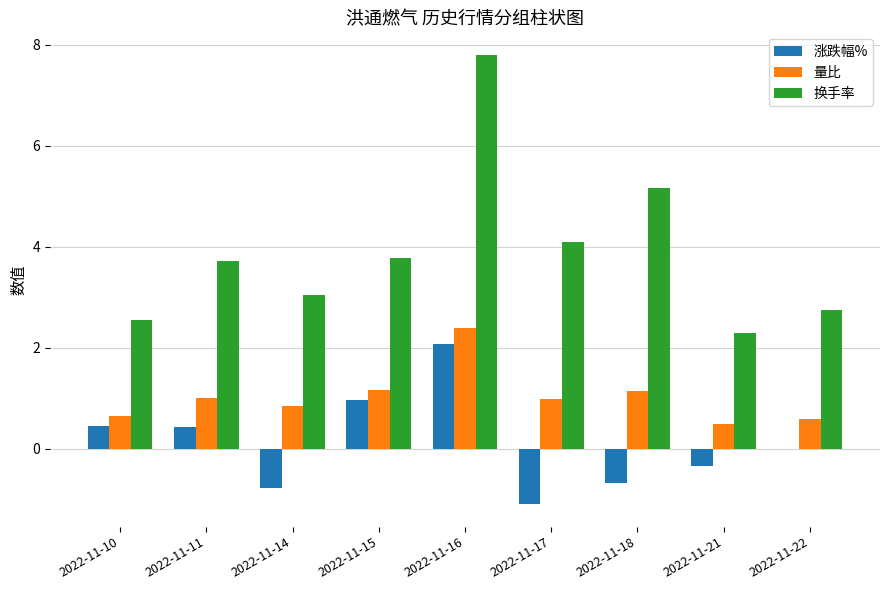

Which category has the highest value across all series?

2022-11-16